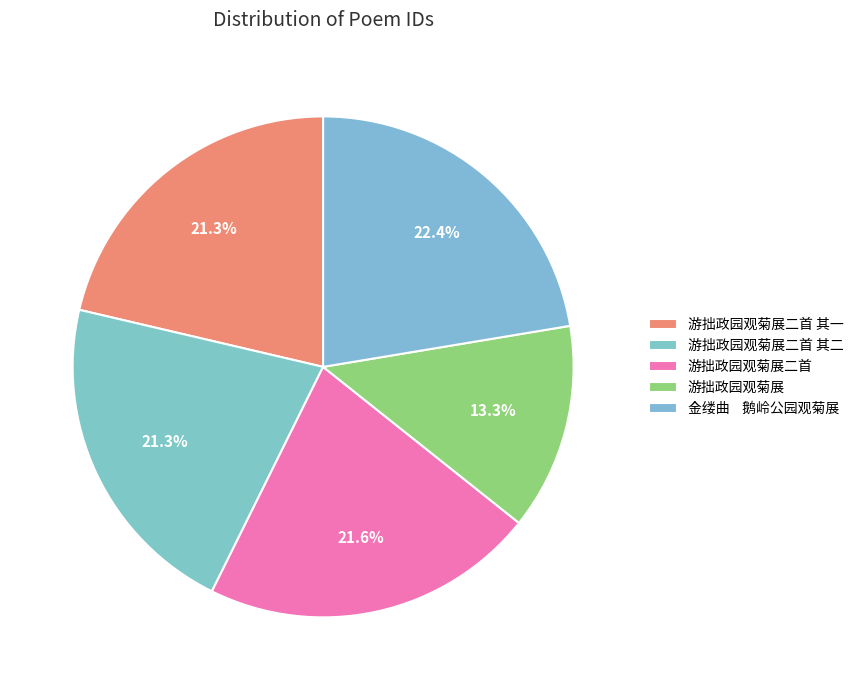

To the nearest percent, what portion does 游拙政园观菊展二首 其二 represent?

21%